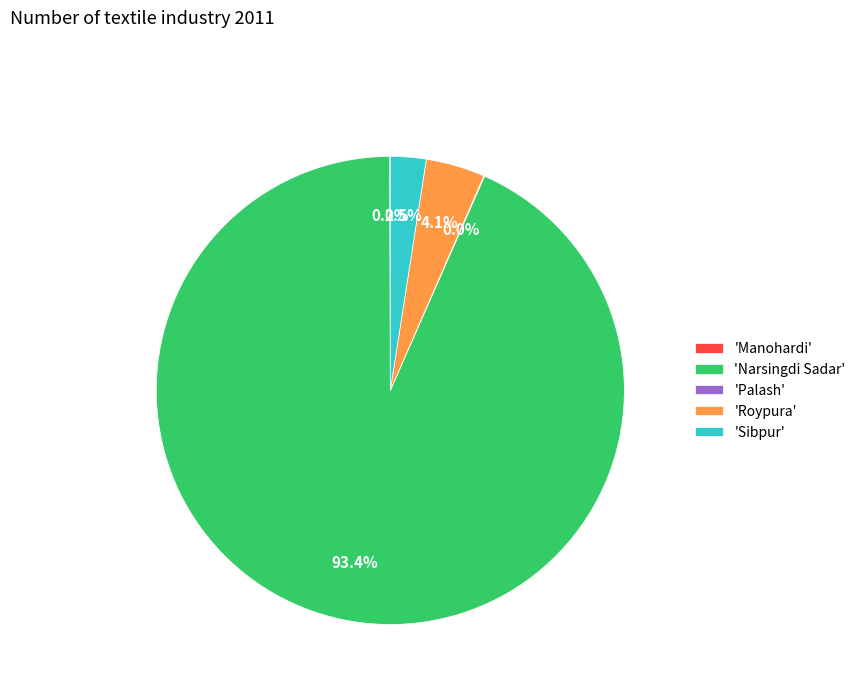

Does 'Narsingdi Sadar' account for over 50% of the chart?

Yes